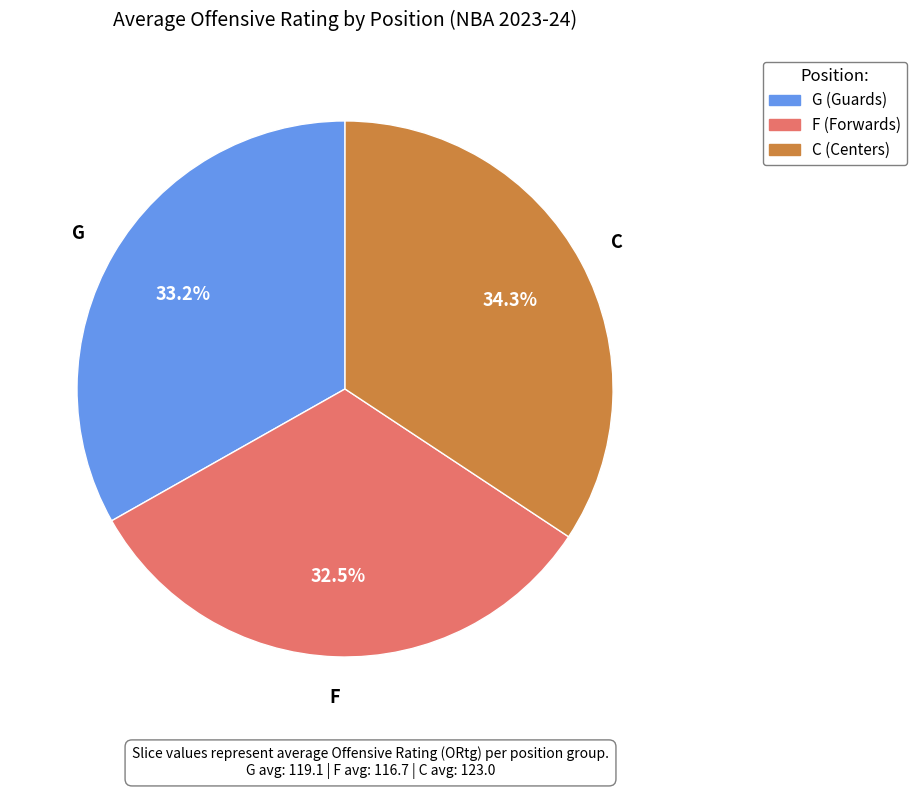

Between C and G, which is larger?

C